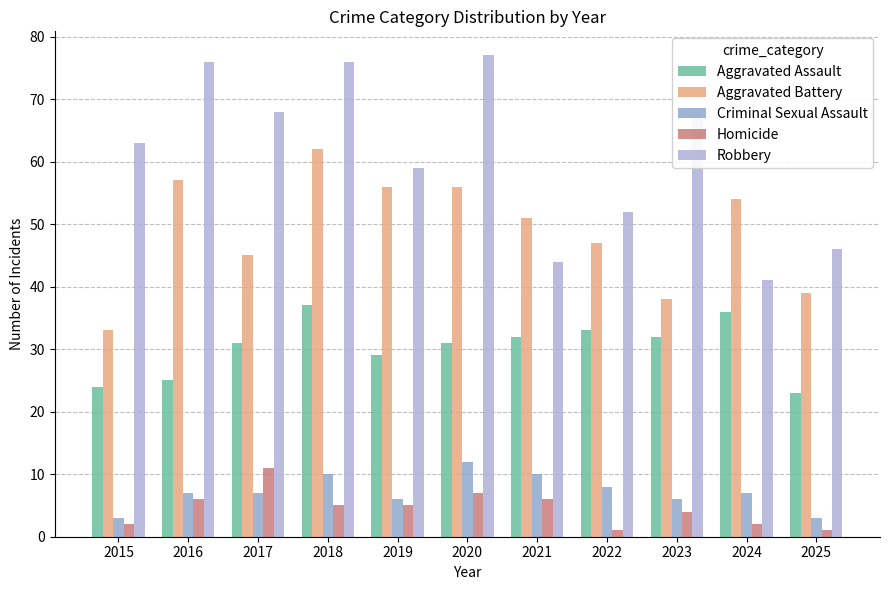

What is the sum of all Aggravated Battery values?

538